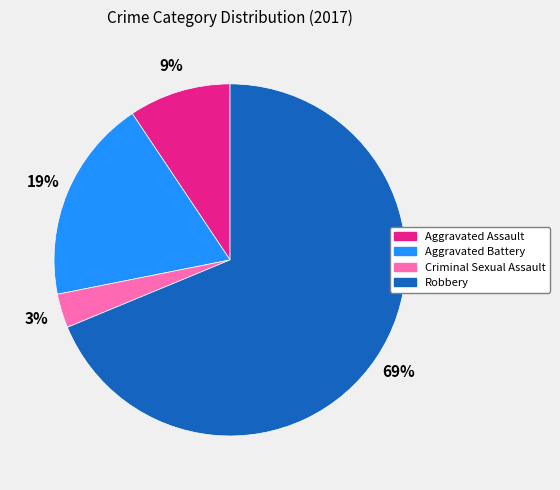

Count the number of slices in the pie.

4